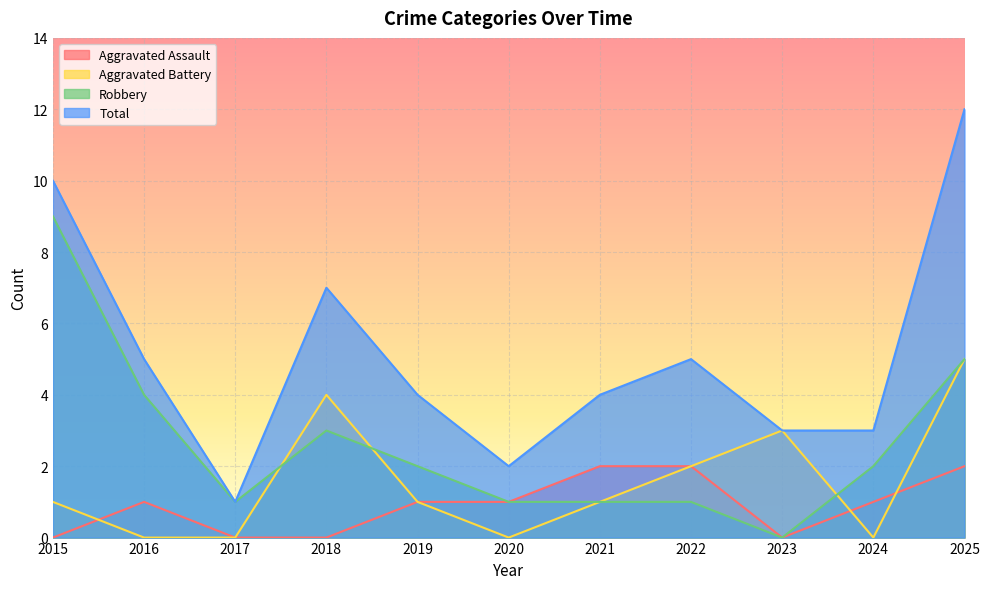

What is the difference between the second highest and minimum values in the Aggravated Battery series?

4